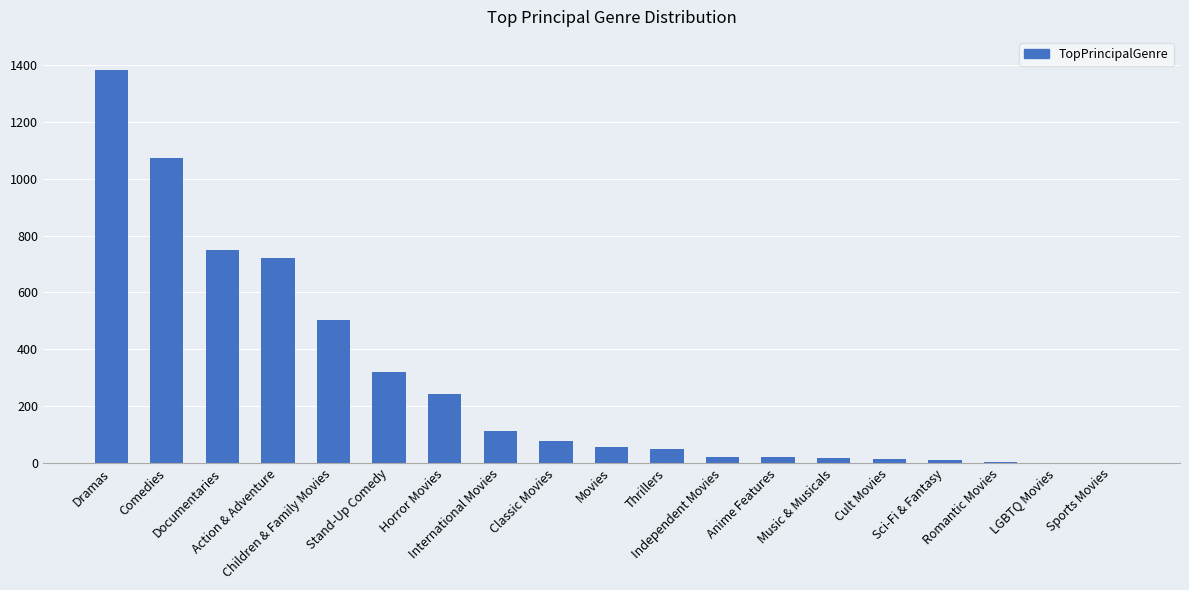

What is the greatest value displayed?

1384